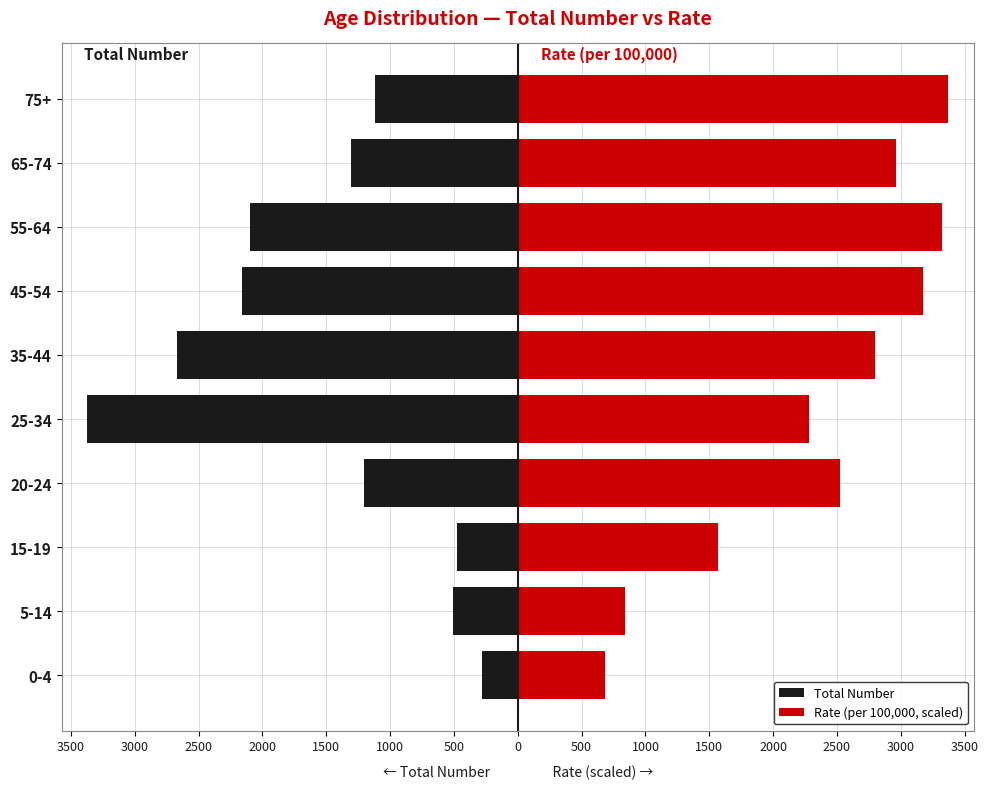

Which series has the largest total across all categories?

Rate (per 100,000, scaled)